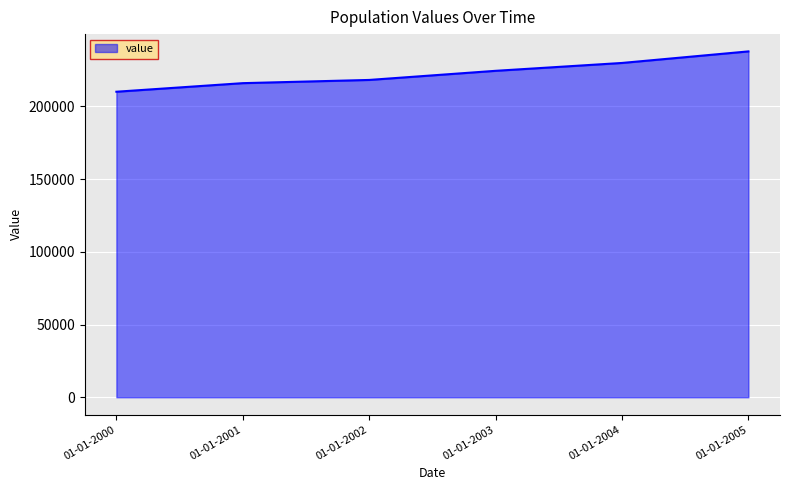

How many lines are shown in the chart?

1